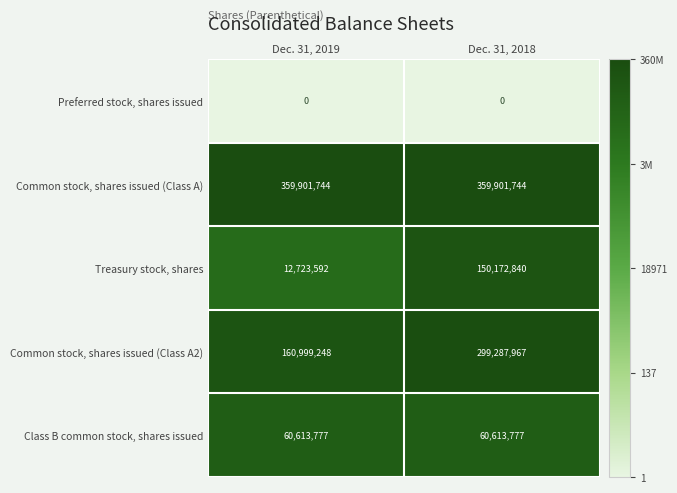

What is the spread (max minus min) of values at Dec. 31, 2018?

359901744